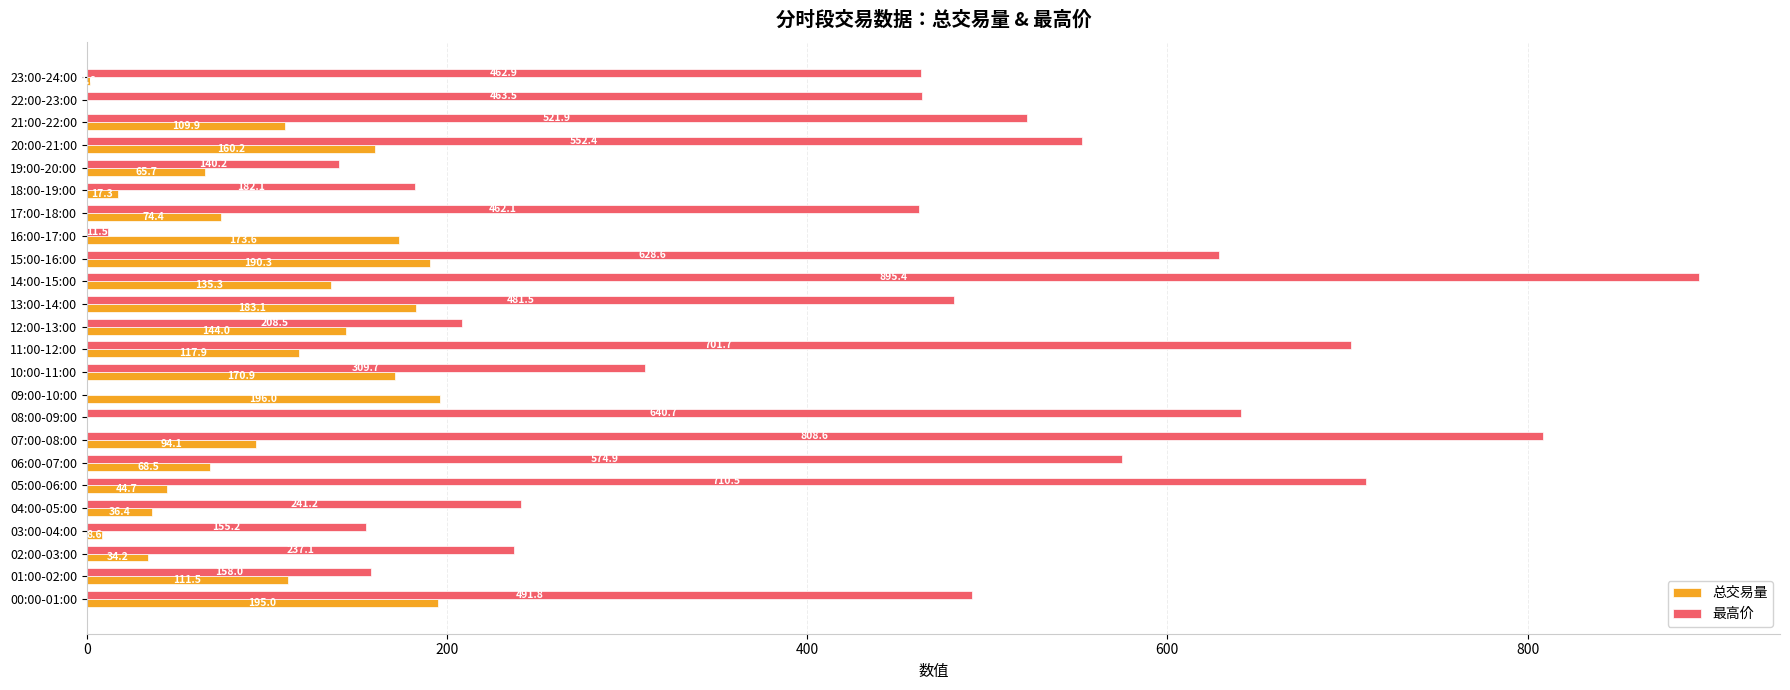

What is the approximate value of 最高价 at 03:00-04:00?

155.2